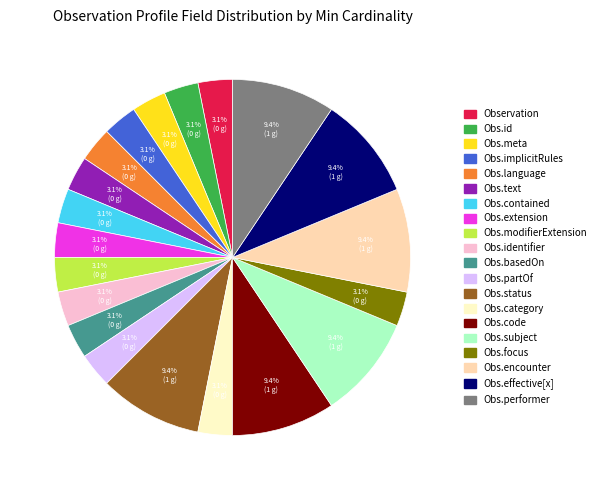

Is there a majority slice in this chart?

No